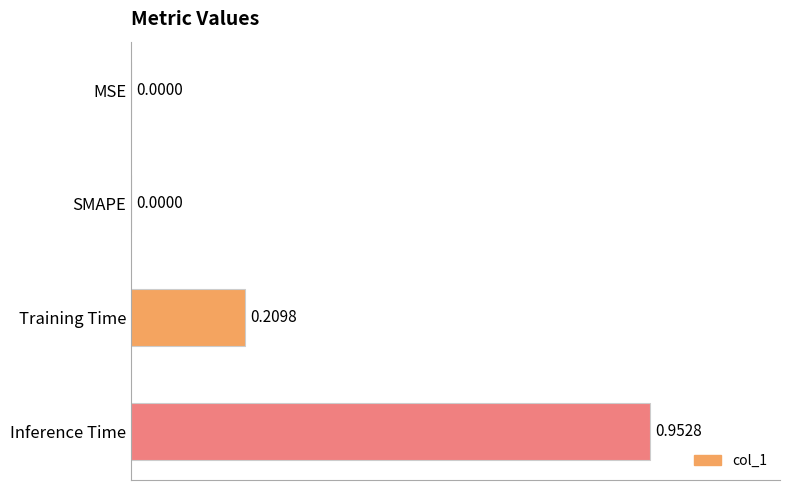

How many data points does each series have?

4